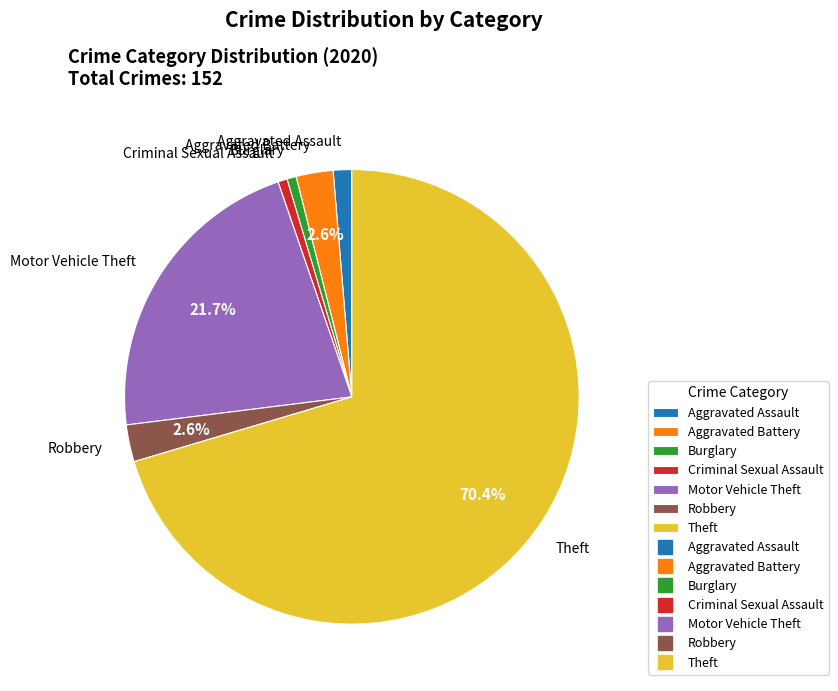

To the nearest percent, what percentage of the pie is Aggravated Assault?

1%